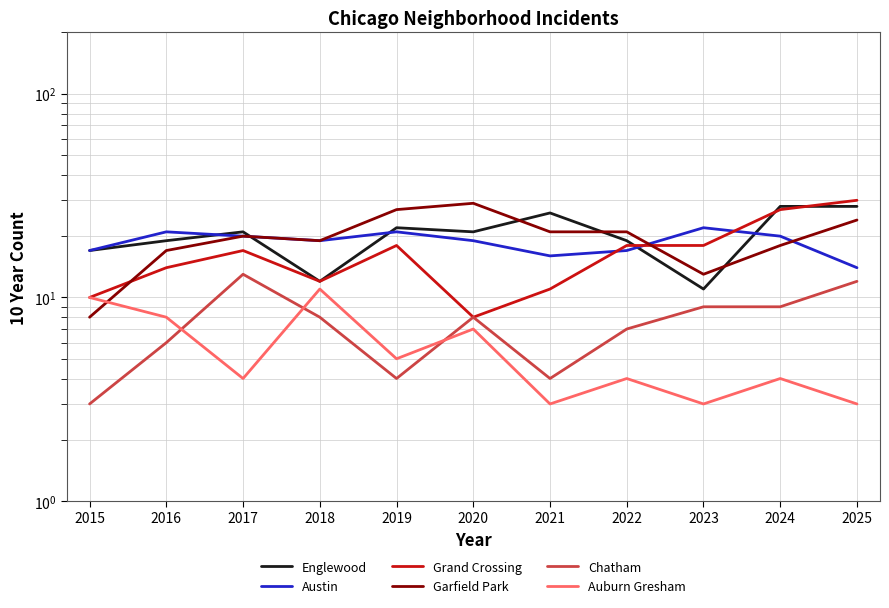

At 2023, list the series in order from largest to smallest.

Austin, Grand Crossing, Garfield Park, Englewood, Chatham, Auburn Gresham